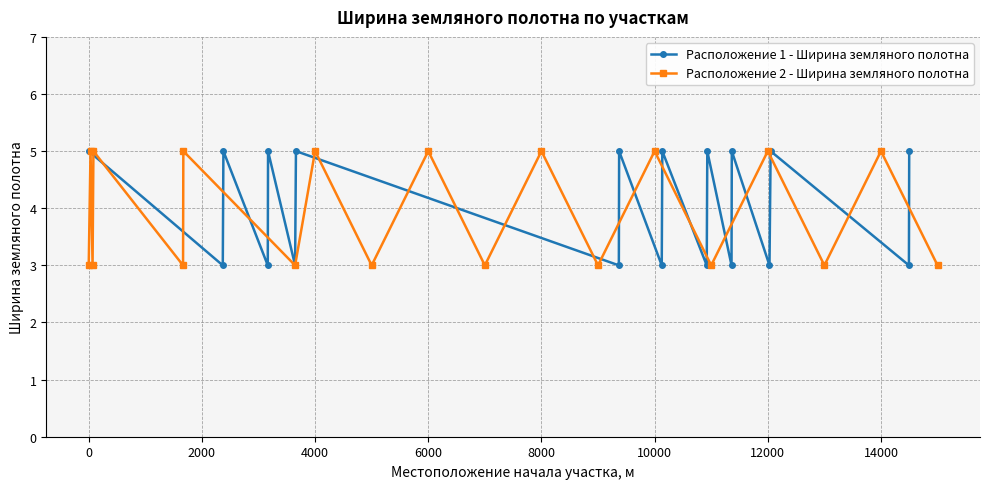

Reading right to left, what are all the values shown in this chart?

Расположение 1 - Ширина земляного полотна: 5	3	5	3	5	3	5	3	5	3	5	3	5	3	5	3	5	3	5
Расположение 2 - Ширина земляного полотна: 3	5	3	5	3	5	3	5	3	5	3	5	3	5	3	5	3	5	3